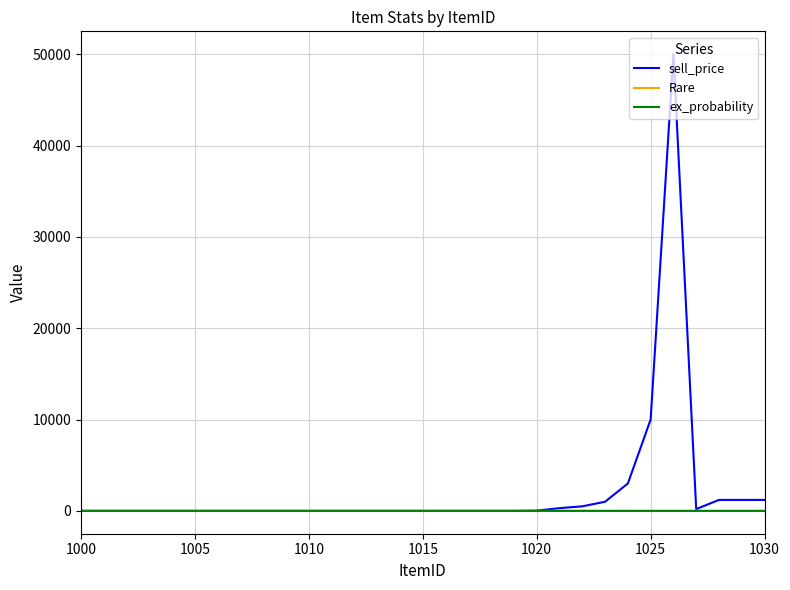

Which series has the largest total across all categories?

sell_price